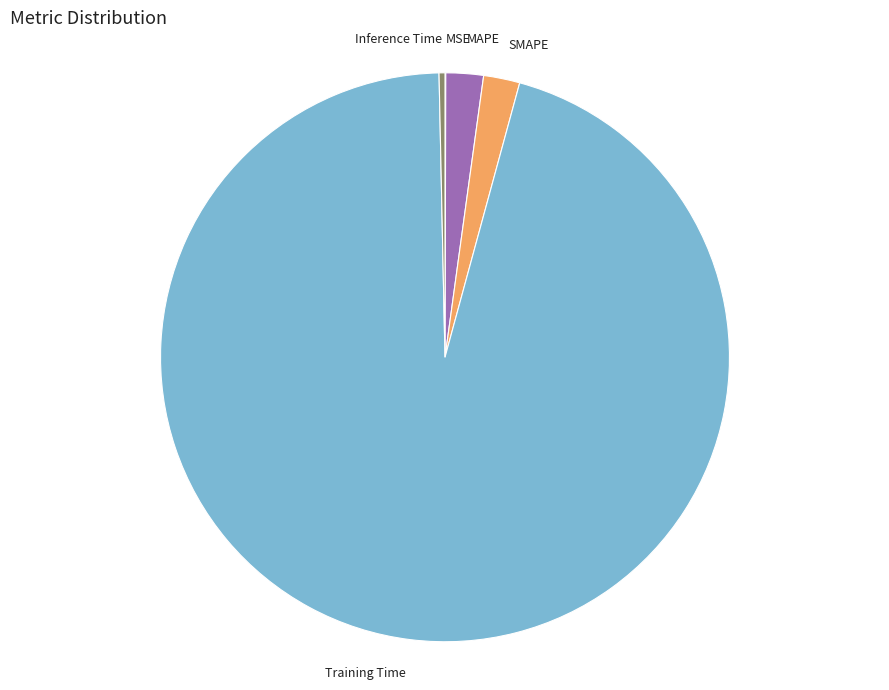

Between Inference Time and MAPE, which is larger?

MAPE